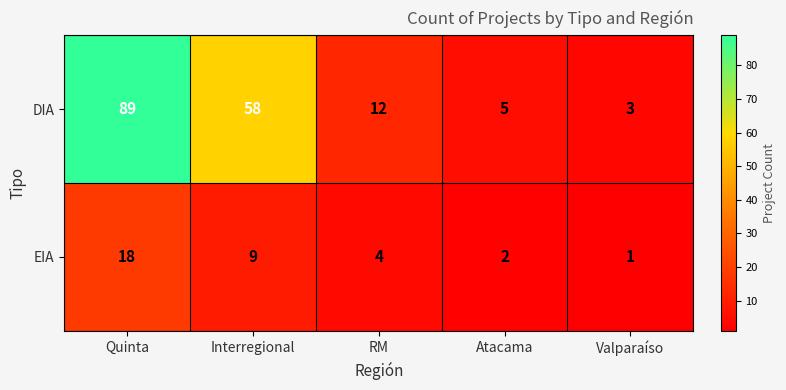

Which series has the widest spread of values?

DIA